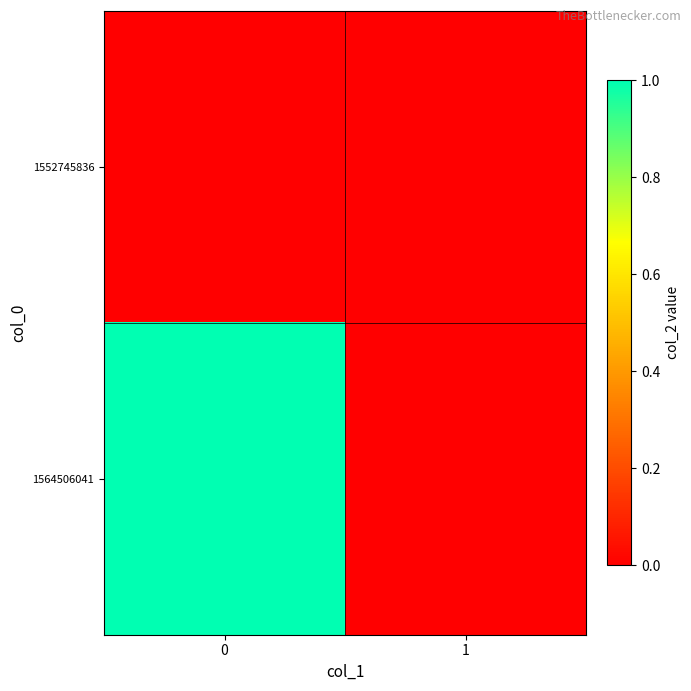

How many distinct data groups are displayed?

2